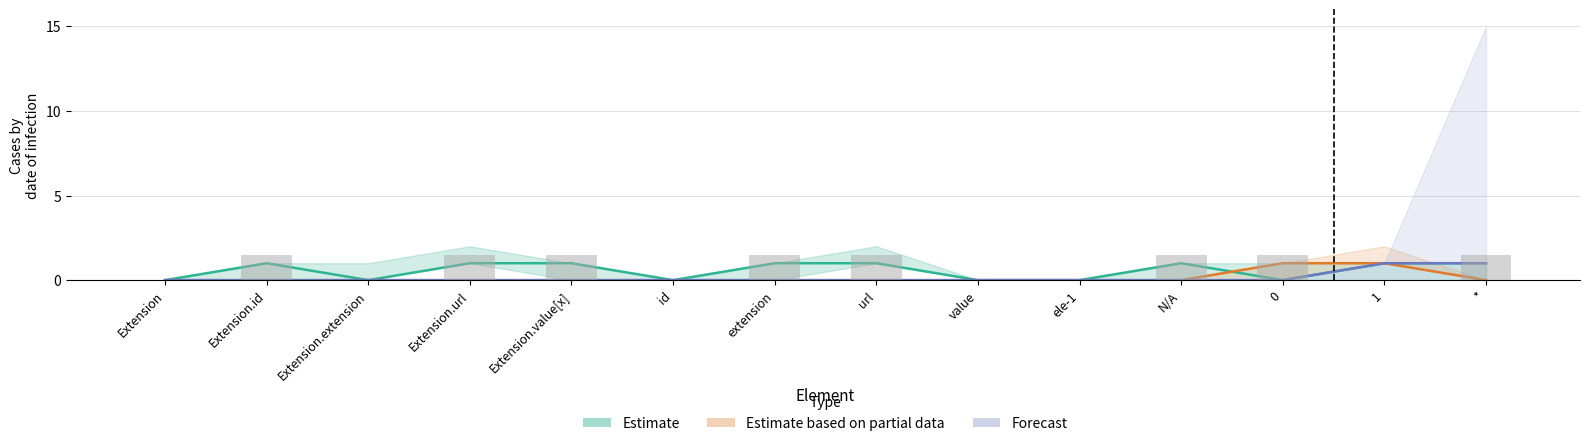

Rank the series at 0 from highest to lowest value.

Estimate based on partial data, Estimate, Forecast